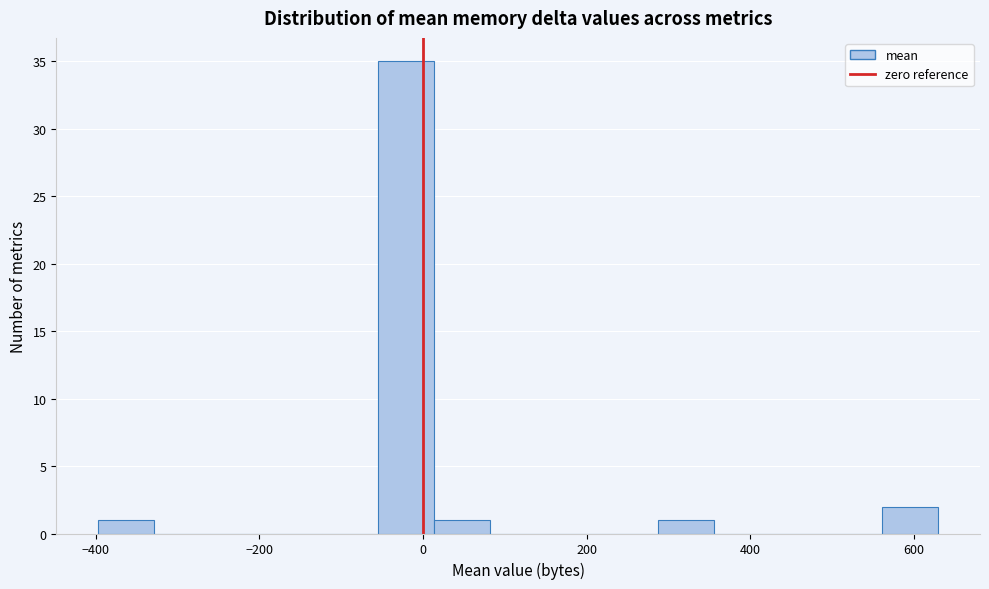

Read against the x-axis, roughly where is the centre of the tallest bar?

-20